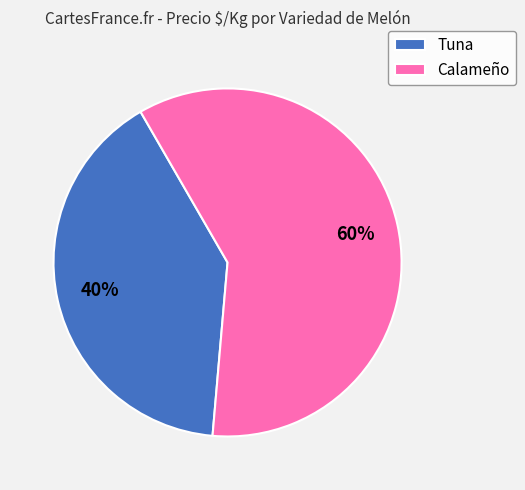

Count the number of slices in the pie.

2